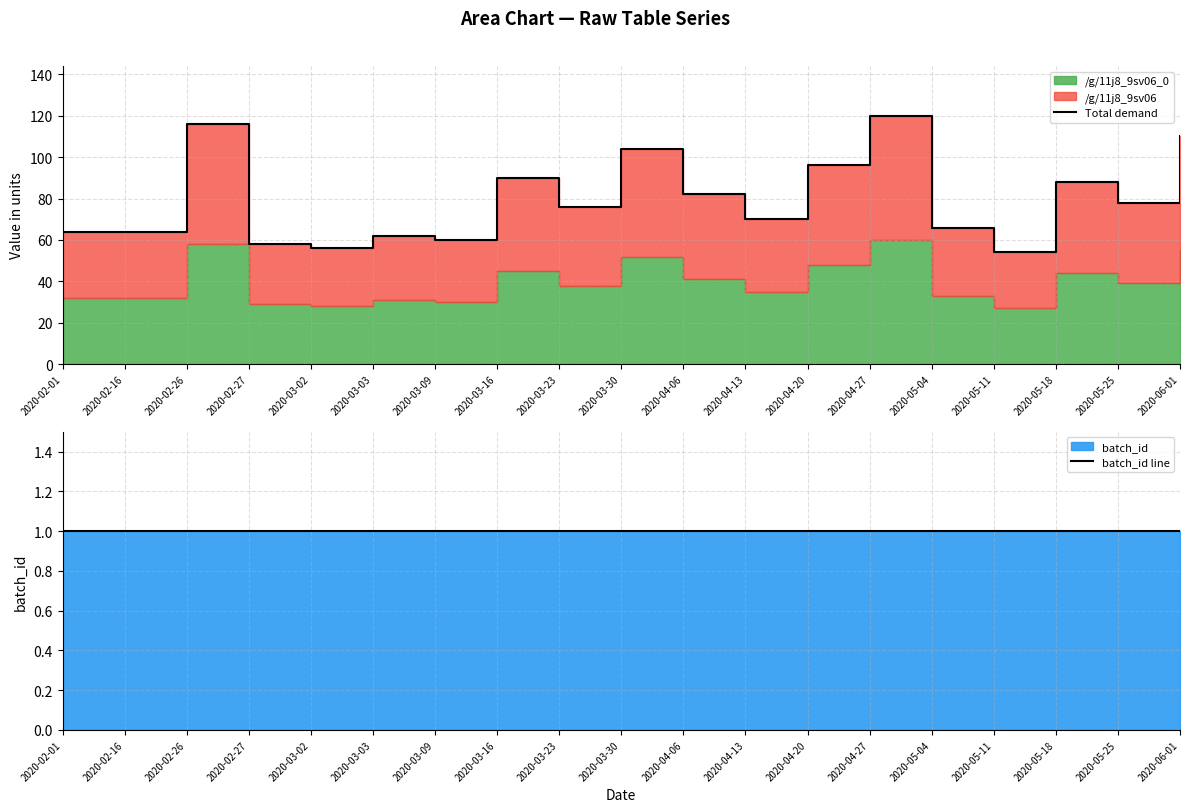

What is the total value across all series at 2020-03-03?

63